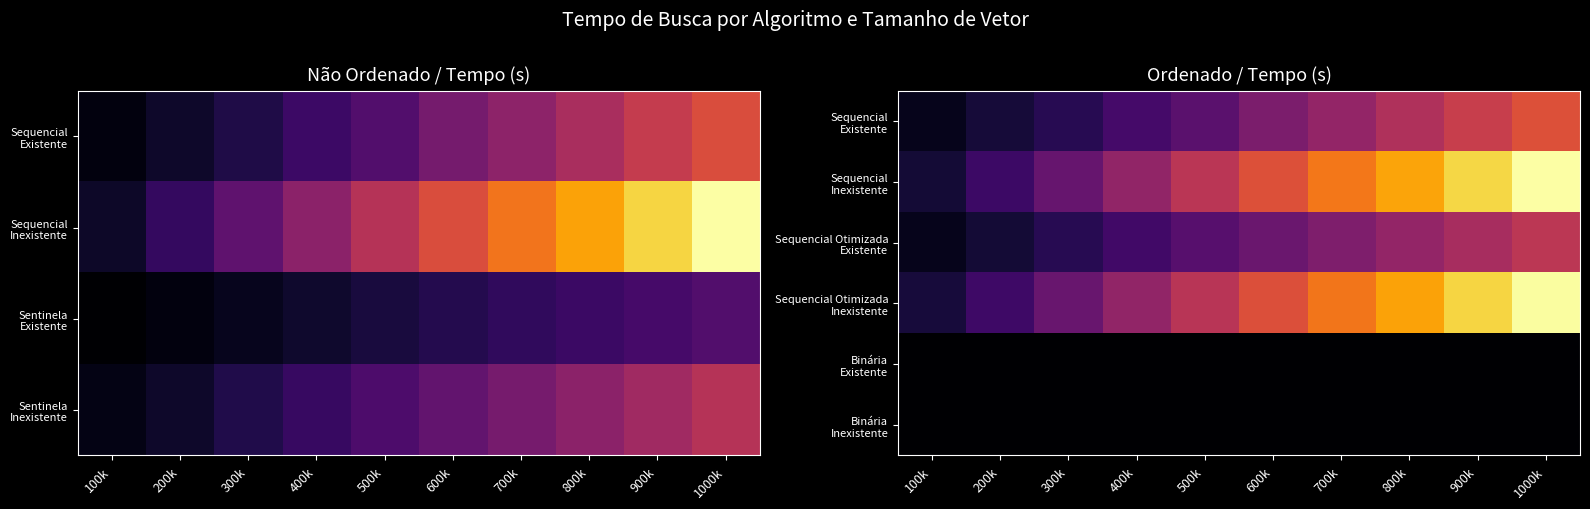

The Sequencial Inexistente series shows 0.0 at 900k. True or false?

False